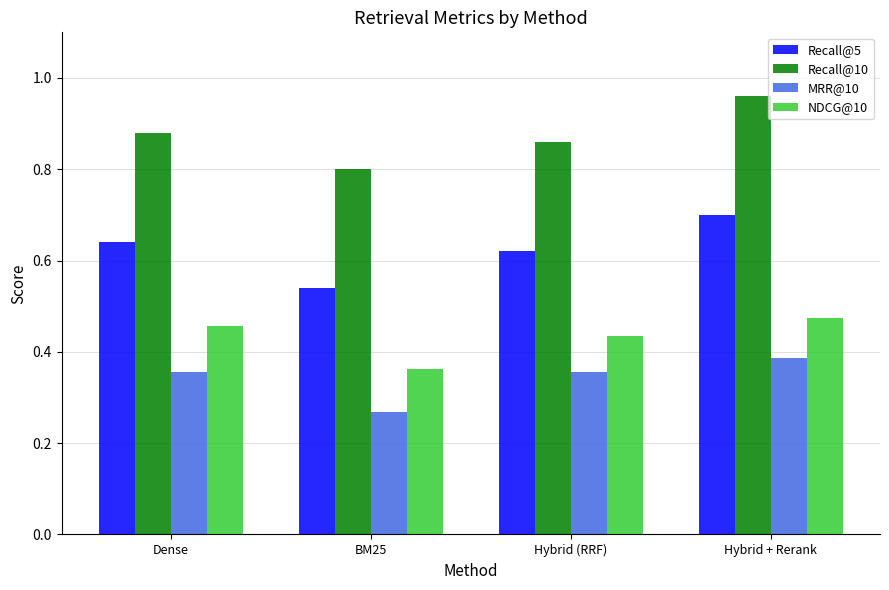

Rank the series by their maximum value, from highest to lowest.

Recall@10, Recall@5, NDCG@10, MRR@10